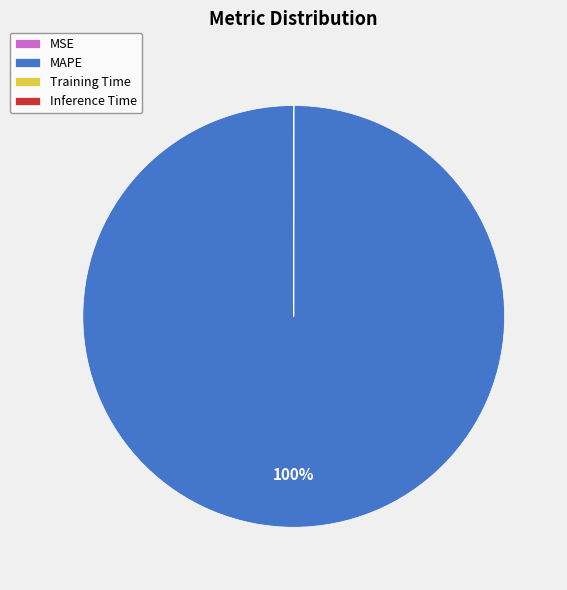

Which category has the biggest portion of the pie?

MAPE